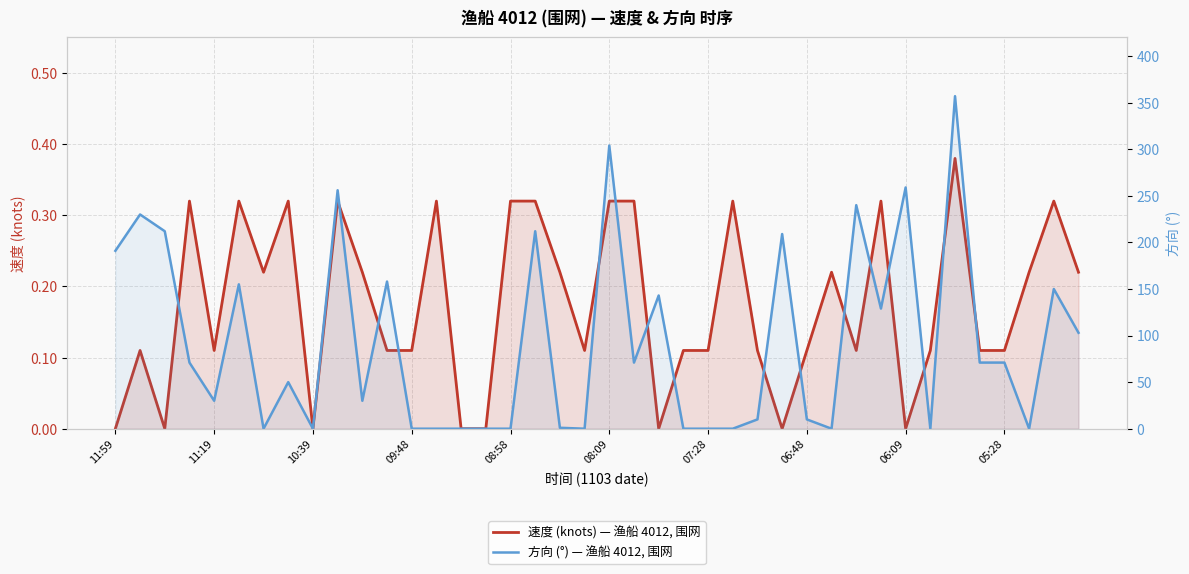

List the series in order of their overall mean, highest first.

方向 (°) — 渔船 4012, 围网, 速度 (knots) — 渔船 4012, 围网